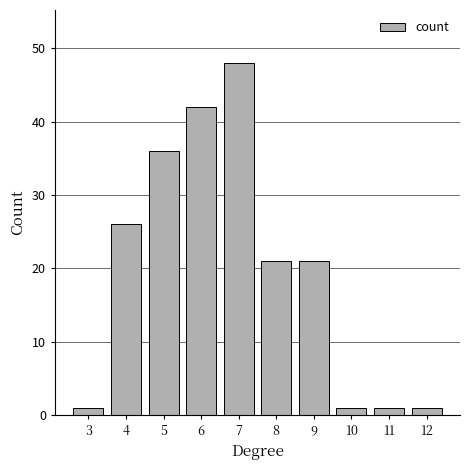

Is it true that the value at 5 is 15?

False